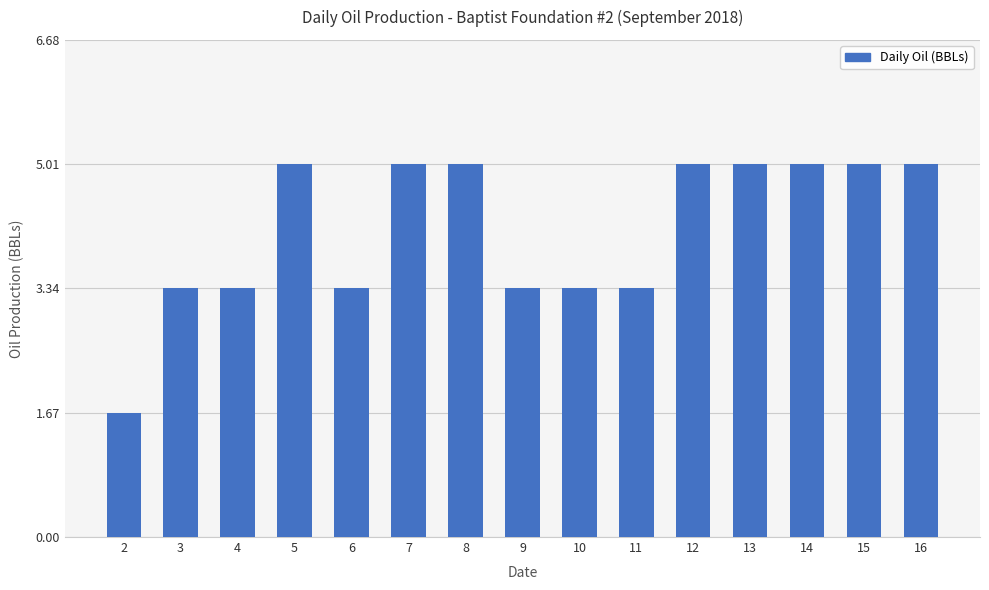

What is the ratio of the value at 14 to the value at 10?

1.5